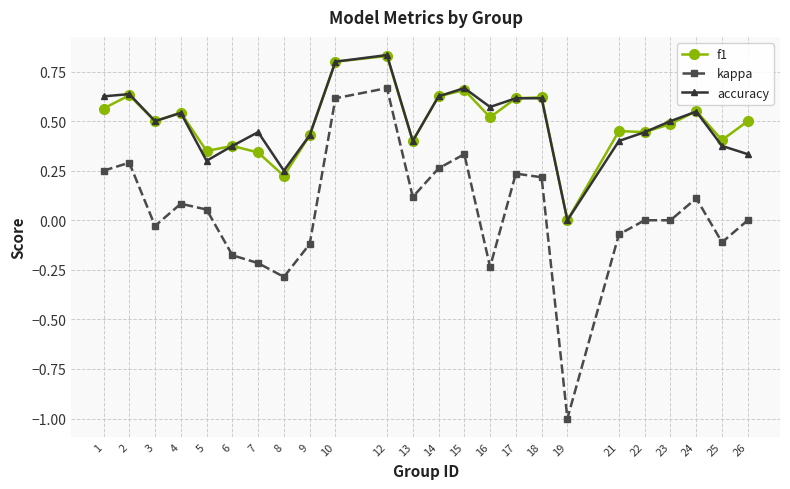

True or false: kappa and accuracy cross at least once.

False